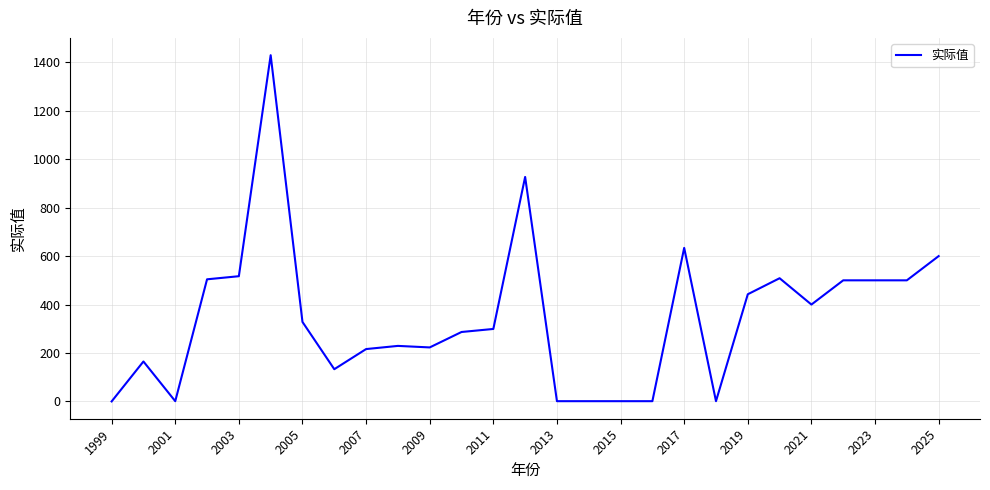

What is the difference between the maximum and minimum values?

1429.6